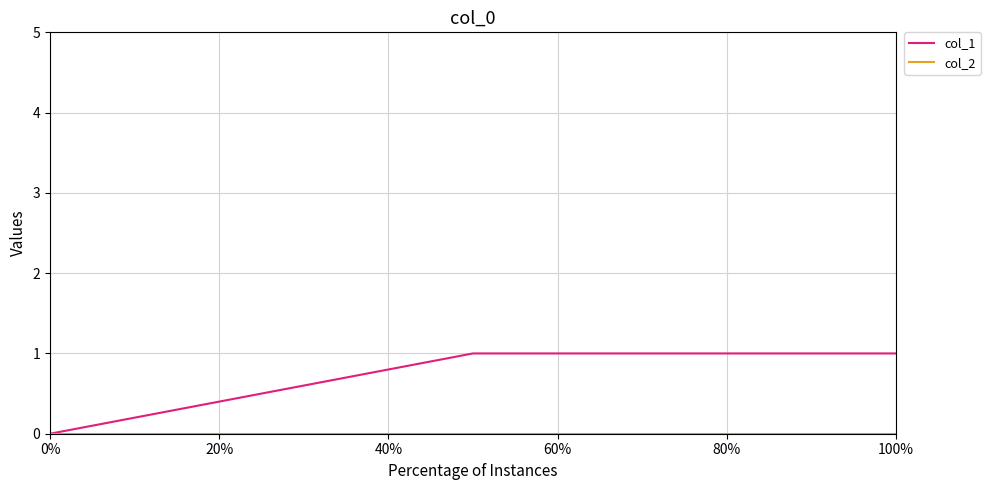

Which series has the widest spread of values?

col_1